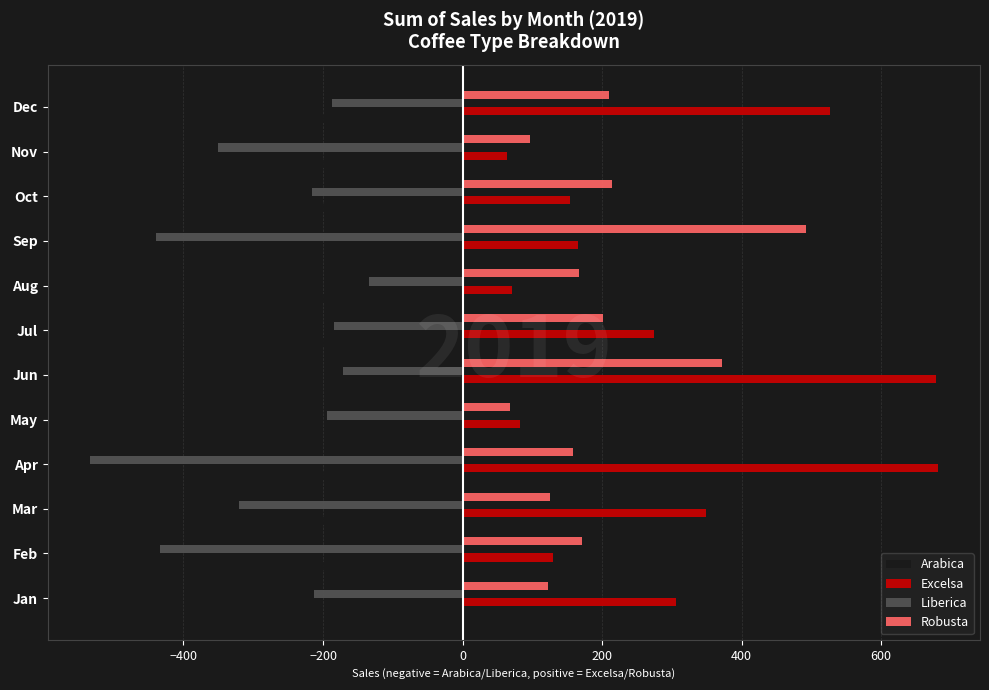

Where is Arabica nearest to the value -199?

Jan